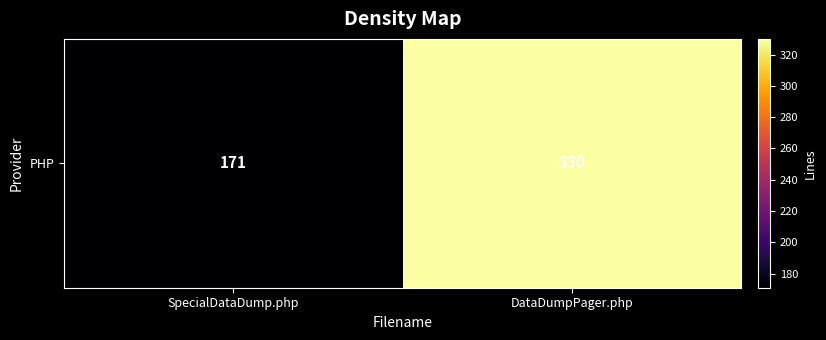

The value at SpecialDataDump.php is 171. True or false?

True